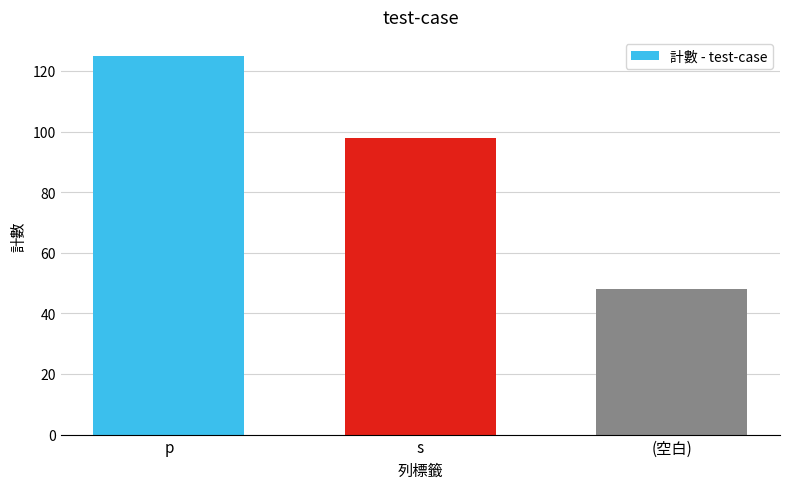

Read the value at s.

98